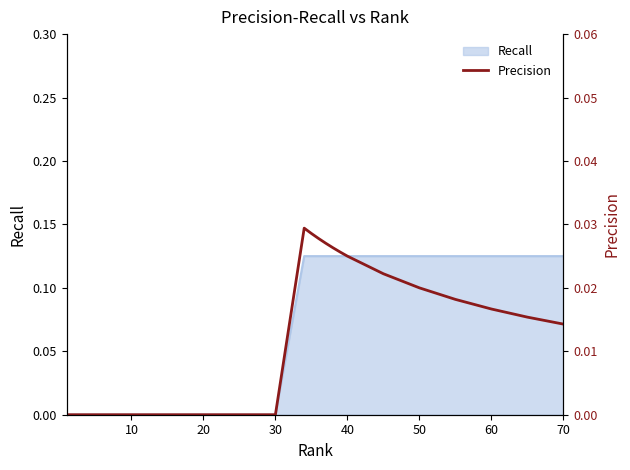

How many lines are shown in the chart?

1